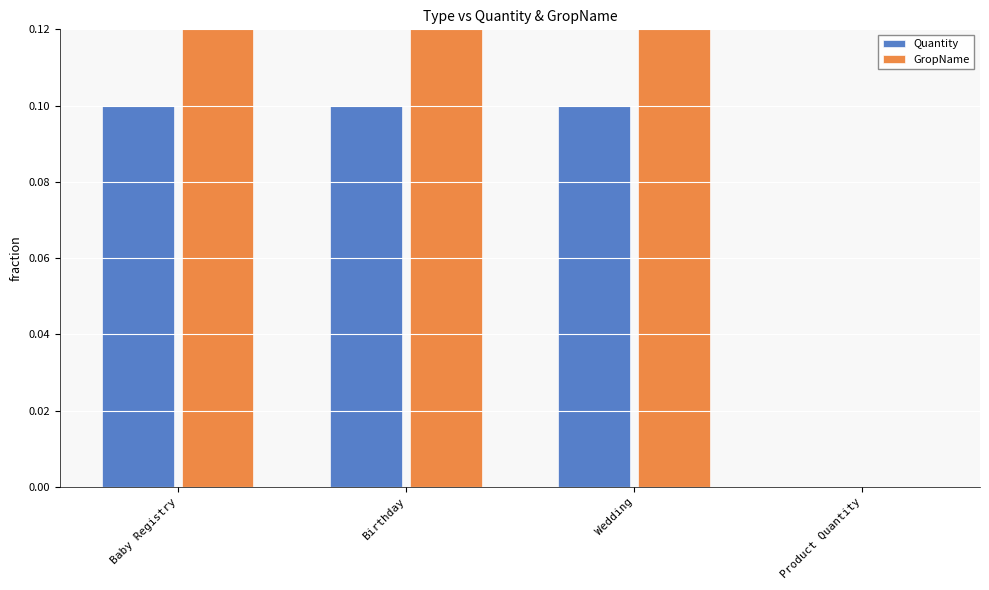

What is the label of the 2nd bar from the left?

Birthday